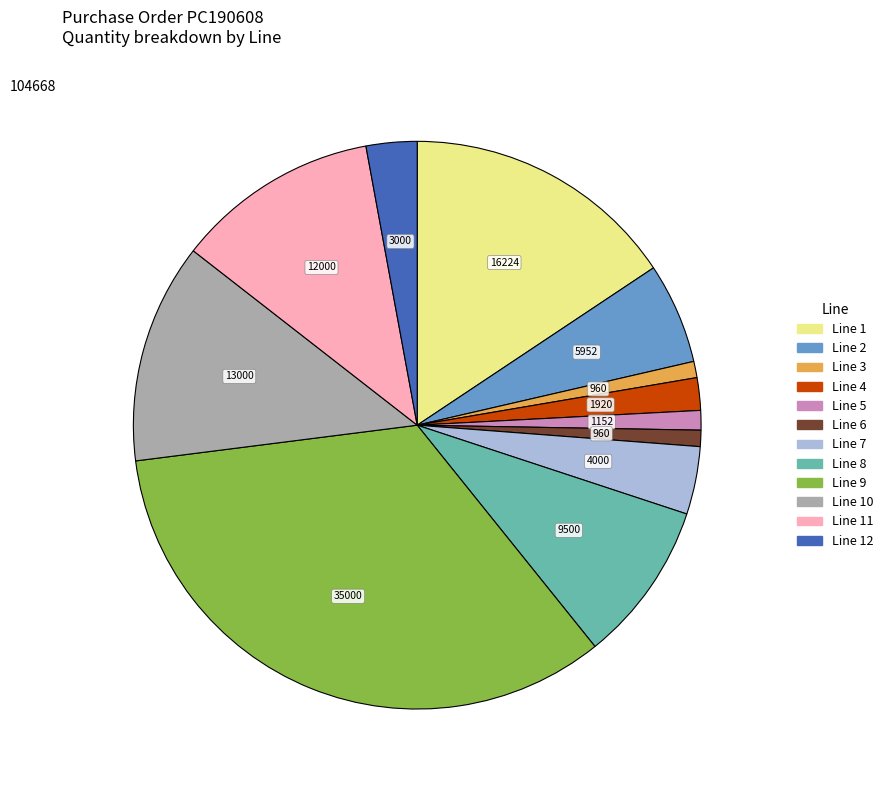

Is there a majority slice in this chart?

No